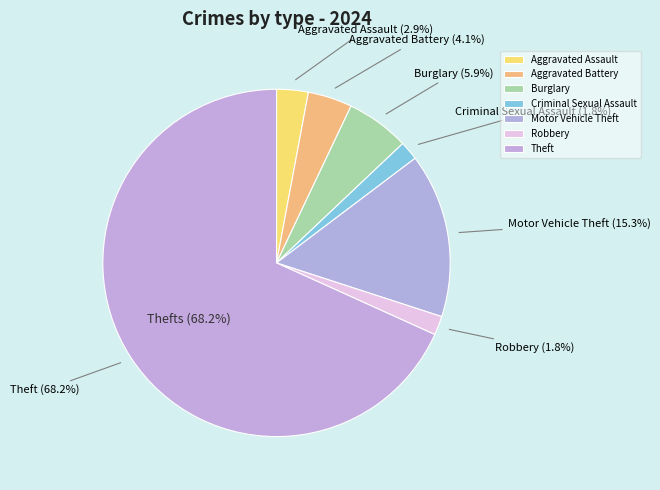

What is the smallest slice in the pie chart?

Criminal Sexual Assault